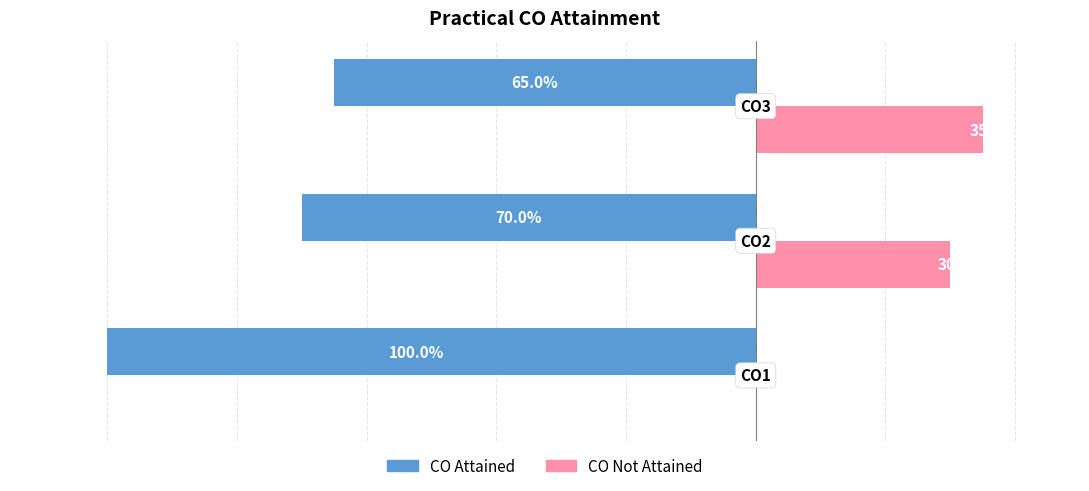

What are all the series names shown in the legend?

CO Attained, CO Not Attained